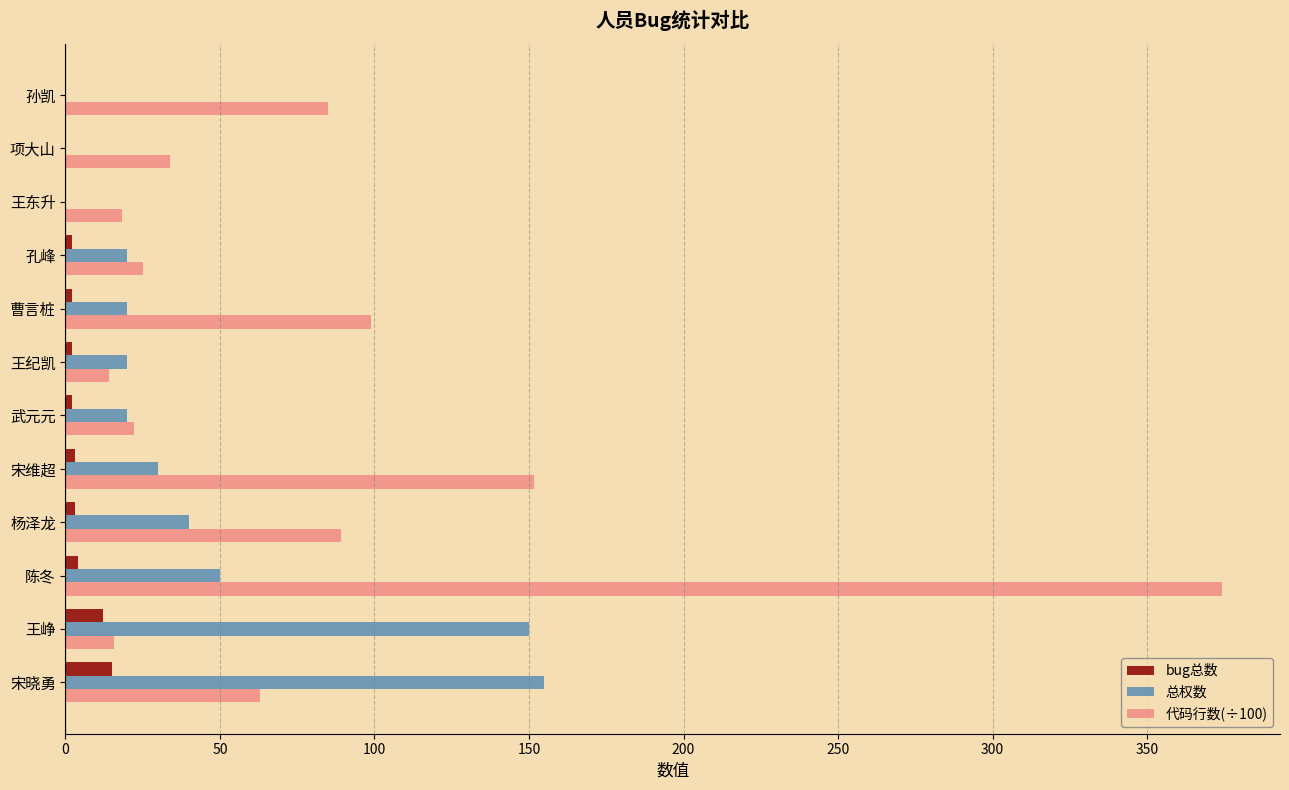

What is the sum of all 总权数 values?

505.0